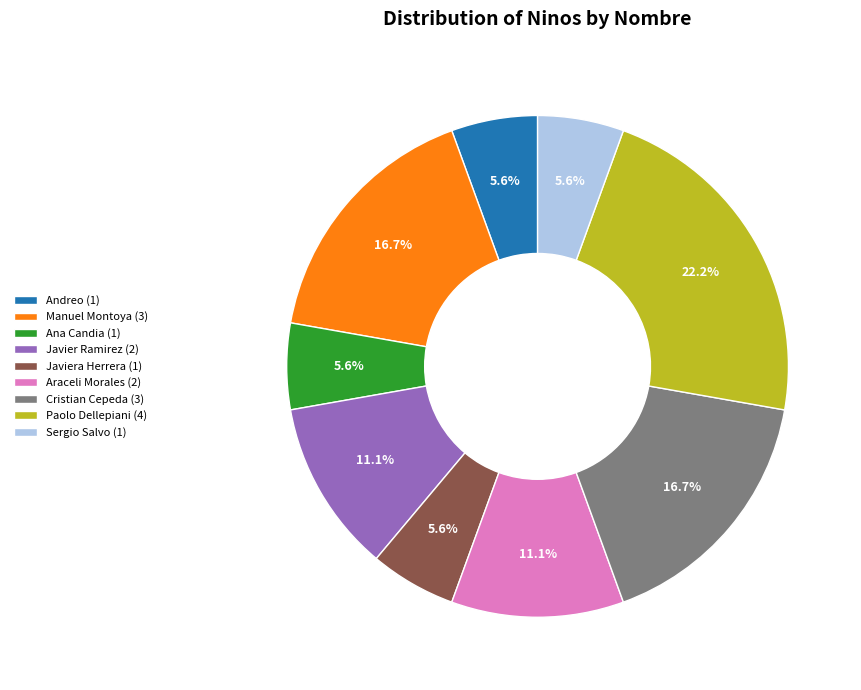

What percentage is NOT represented by Andreo (1)?

94.4%